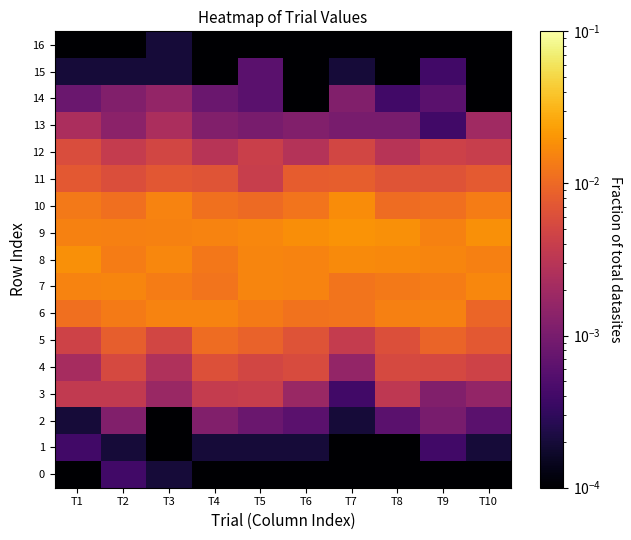

Rank the series by their maximum value, from lowest to highest.

16, 0, 1, 15, 2, 14, 13, 3, 12, 4, 11, 5, 6, 7, 10, 8, 9